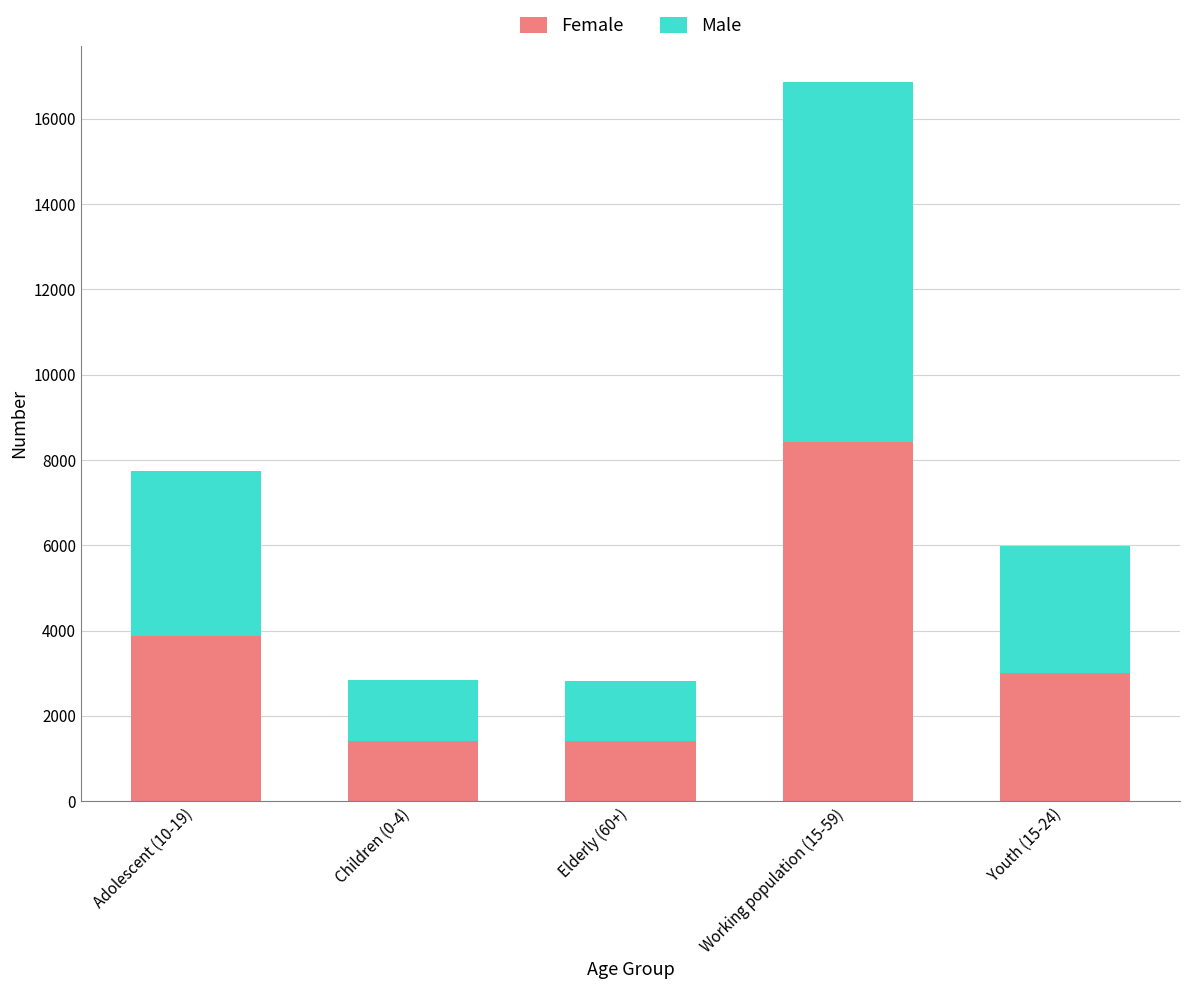

At which category is the sum across all series the highest?

Working population (15-59)